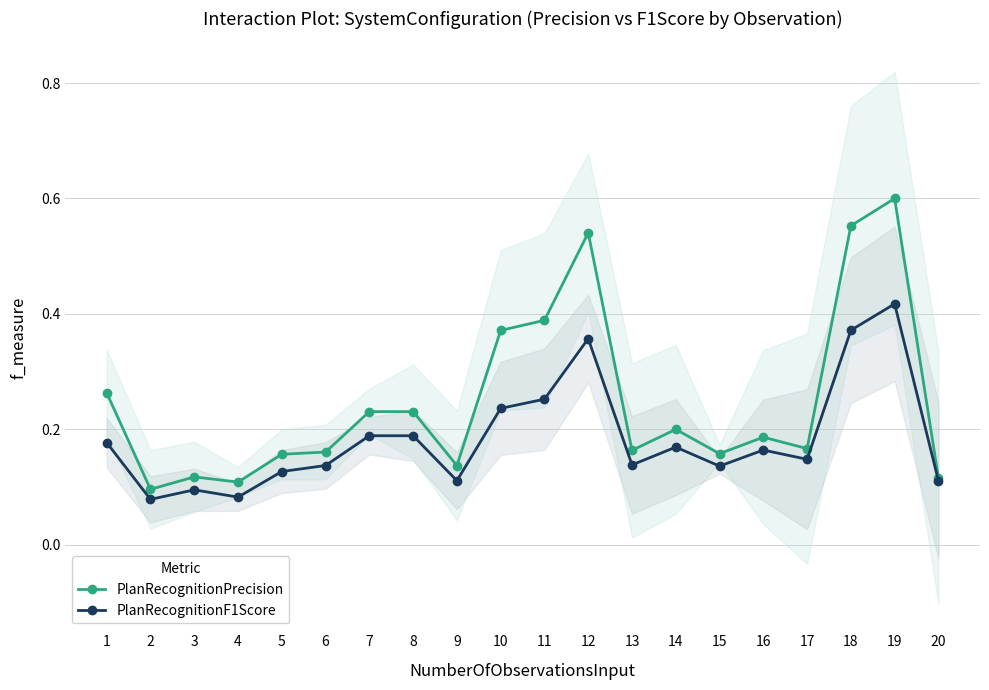

Reading left to right, what are all the values shown in this chart?

PlanRecognitionPrecision: 0.3	0.1	0.1	0.1	0.2	0.2	0.2	0.2	0.1	0.4	0.4	0.5	0.2	0.2	0.2	0.2	0.2	0.6	0.6	0.1
PlanRecognitionF1Score: 0.2	0.1	0.1	0.1	0.1	0.1	0.2	0.2	0.1	0.2	0.3	0.4	0.1	0.2	0.1	0.2	0.1	0.4	0.4	0.1